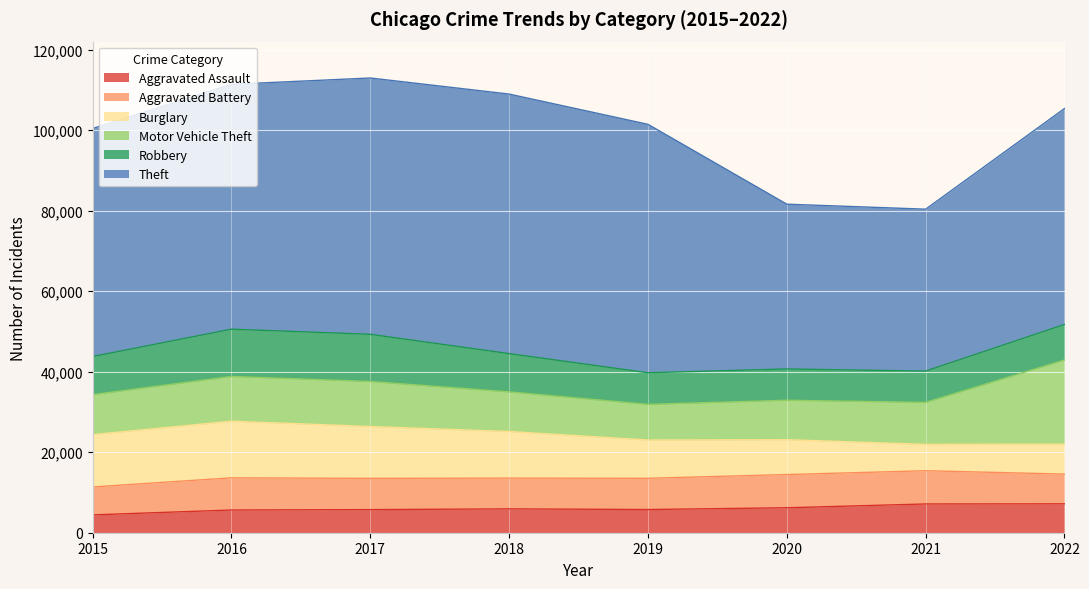

Count the number of categories in the chart.

8